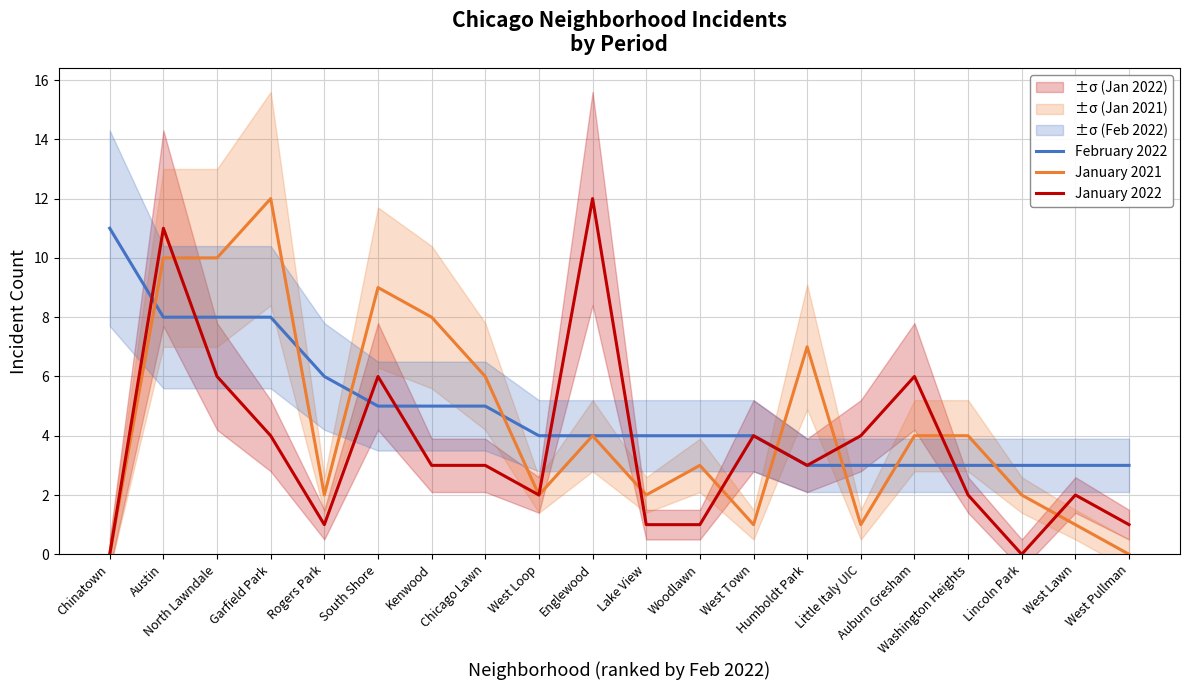

Which has a higher value, Englewood or West Town?

Englewood